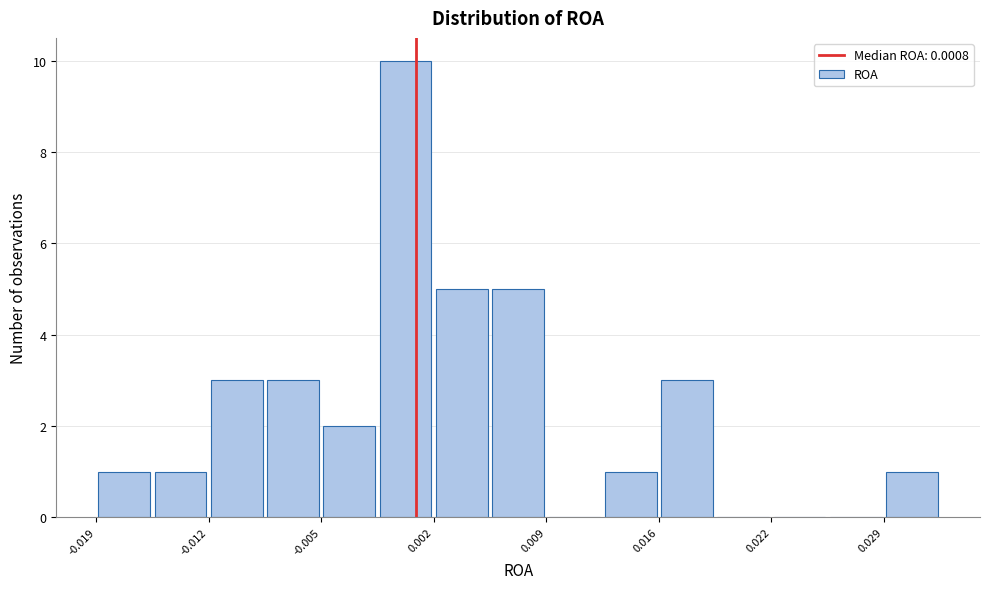

Around what value on the x-axis is the tallest bar? Give the approximate position of its centre, as read against the axis.

0.000